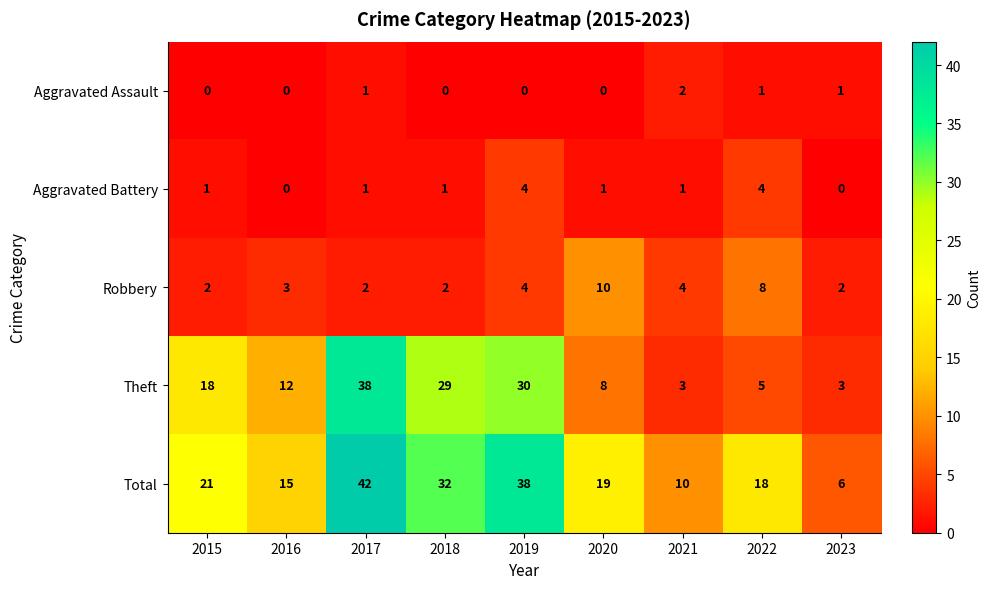

Which series has the largest range (max minus min)?

Total